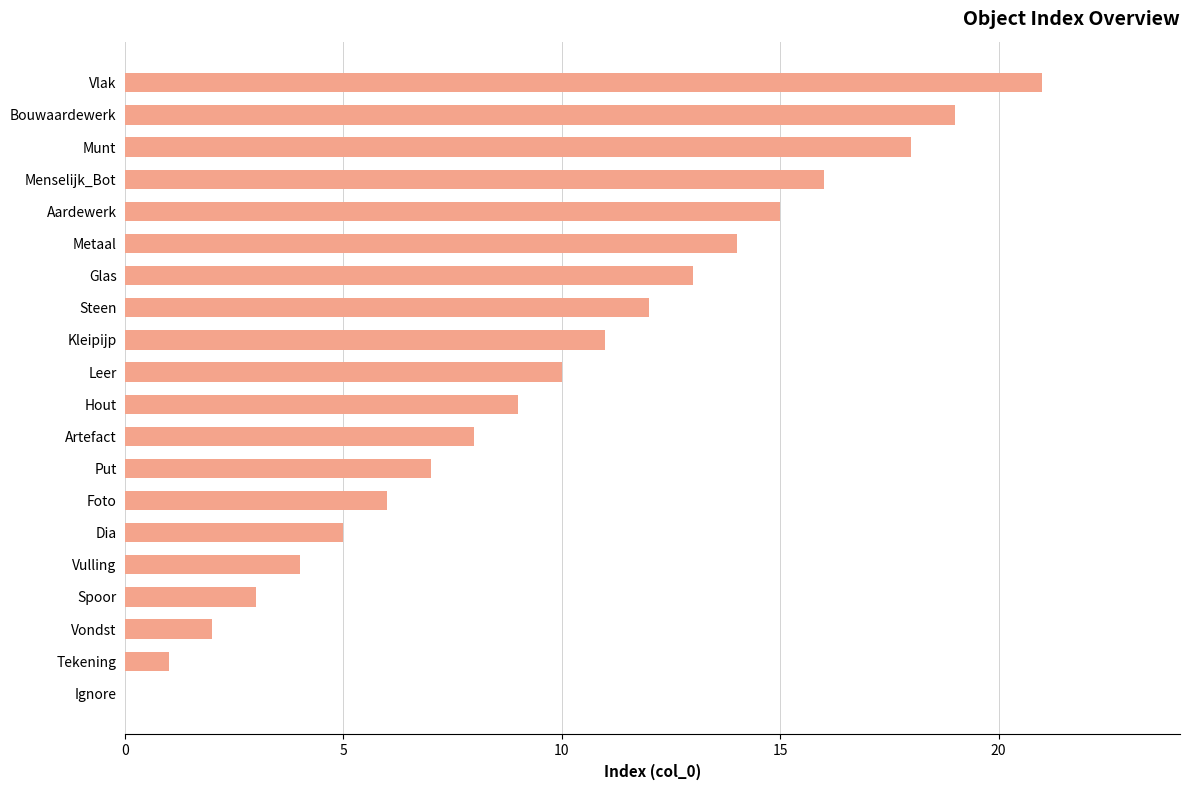

Which label corresponds to the largest value in the chart?

Vlak